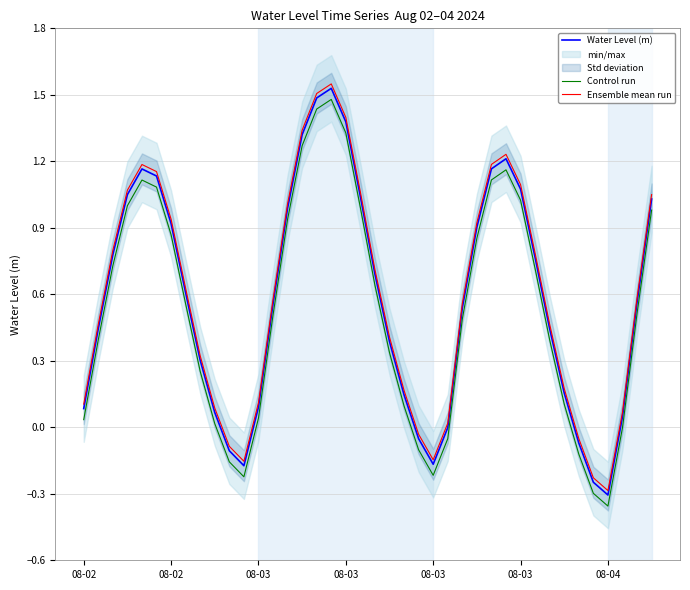

True or false: Ensemble mean run has more than 1 interior local peaks.

True